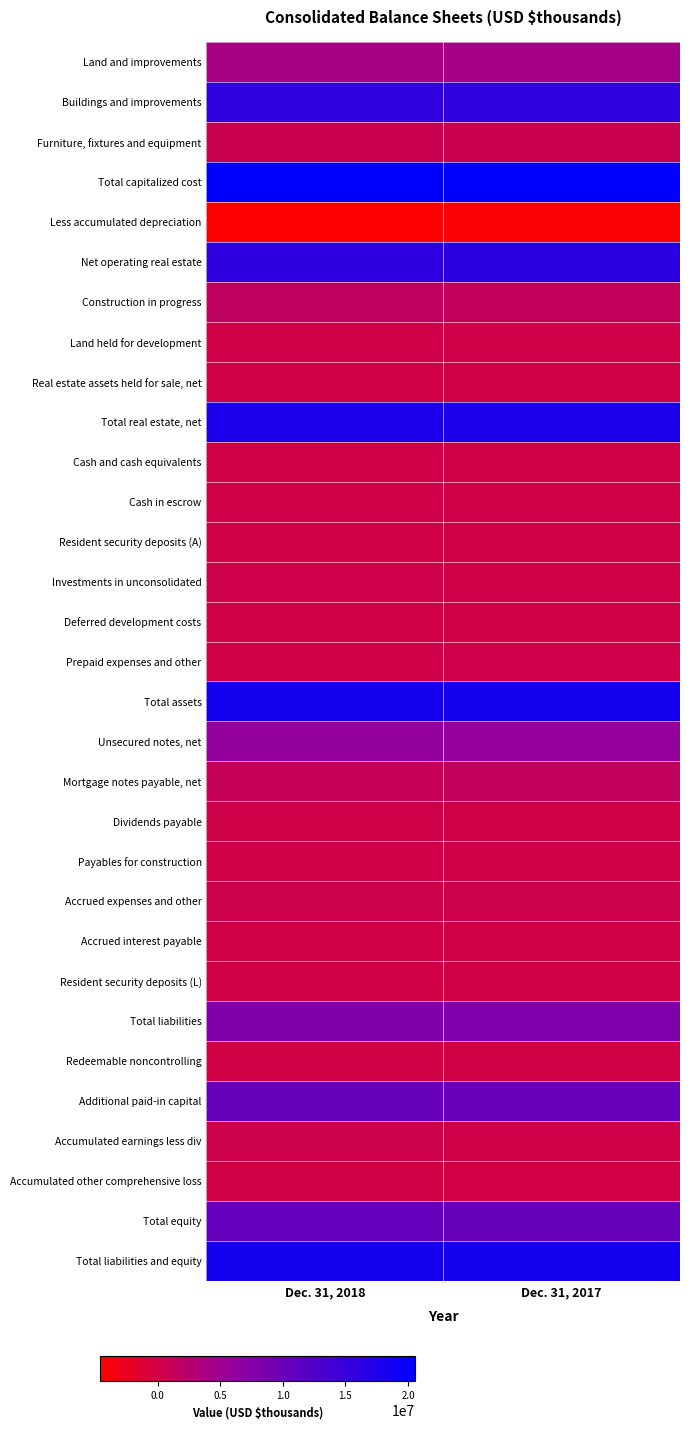

Which series has the largest total across all categories?

Total capitalized cost